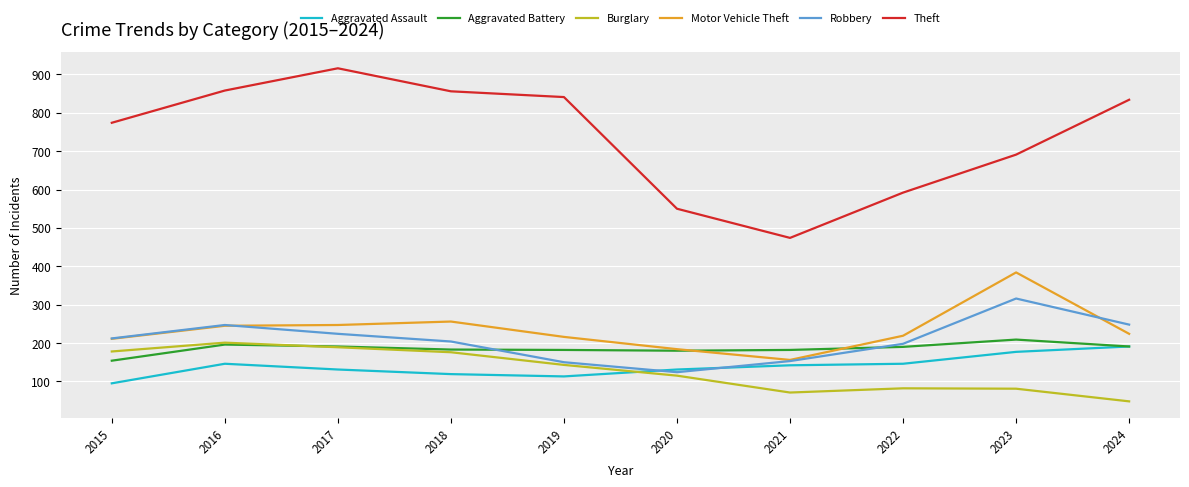

Which series has the largest total across all categories?

Theft